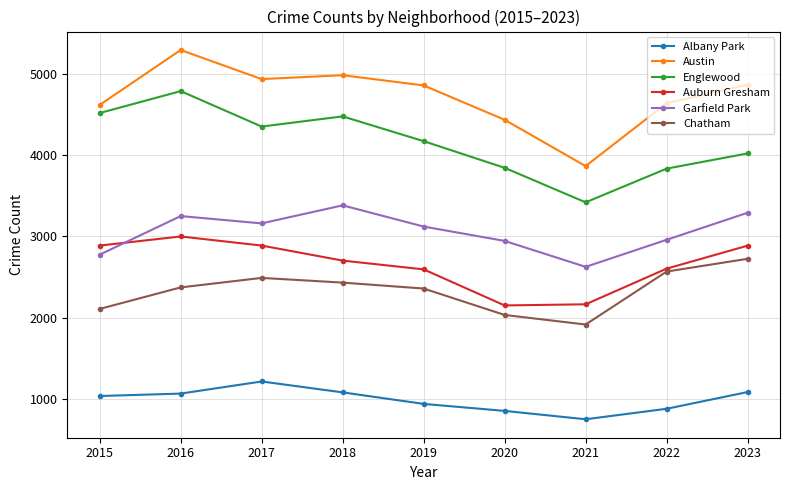

How many lines are shown in the chart?

6